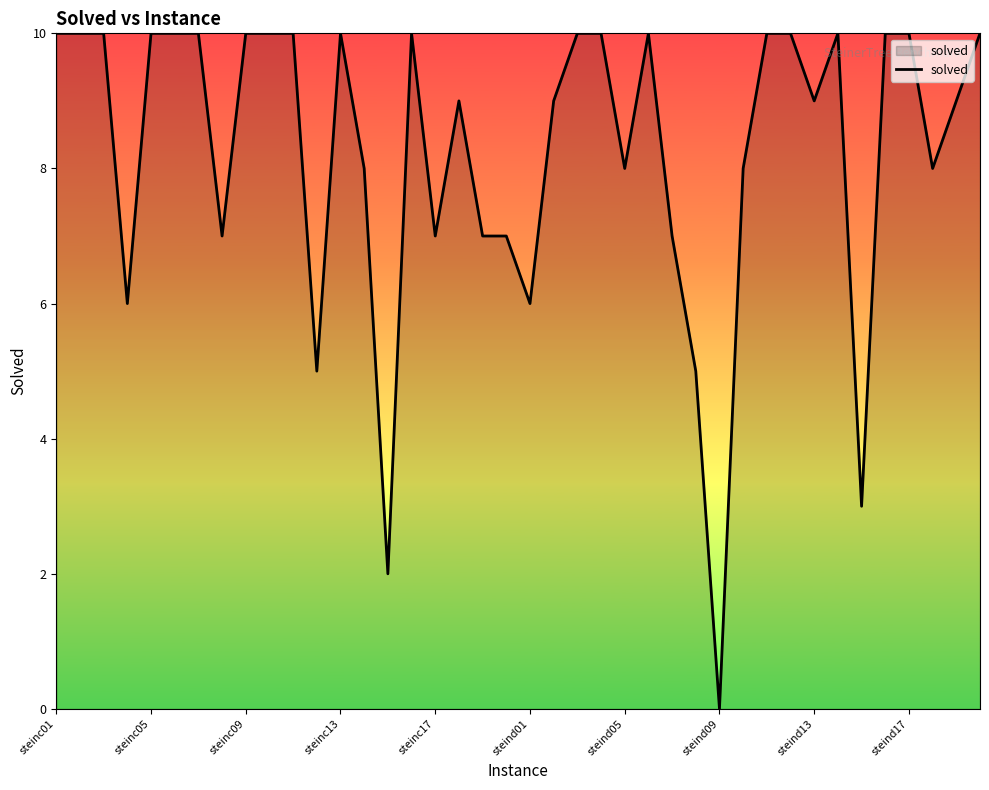

What is the difference between the maximum and minimum values?

10